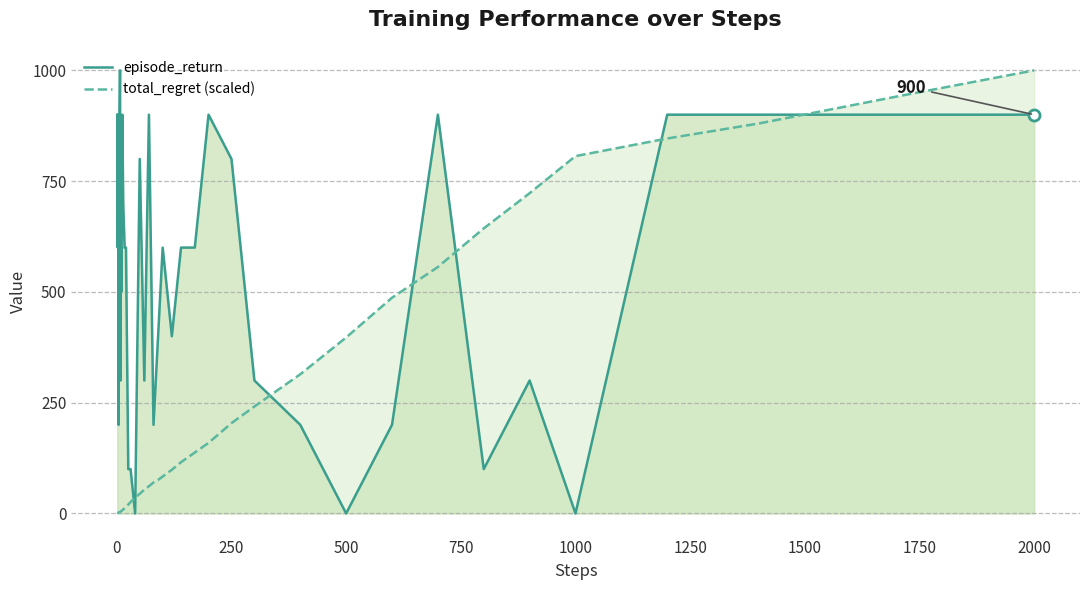

List the series in order of their peak value, highest first.

episode_return, total_regret (scaled)